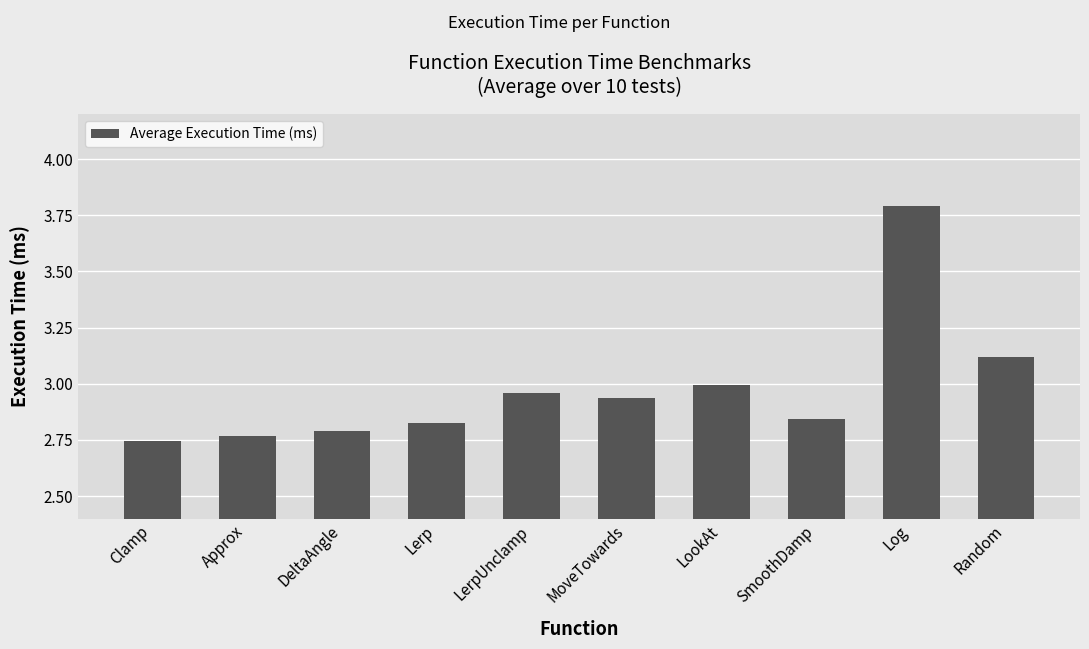

What is the label of the 7th bar from the right?

Lerp